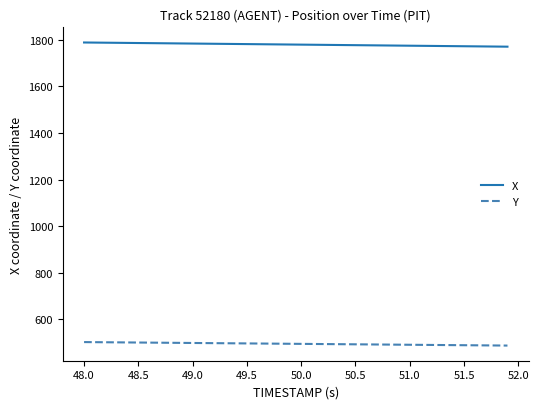

True or false: X and Y intersect in this chart.

False